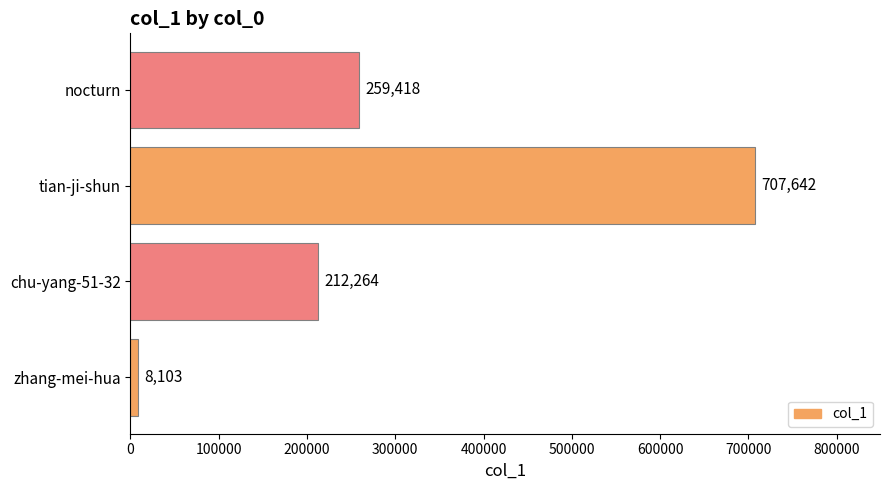

What is the sum of all values?

1187427